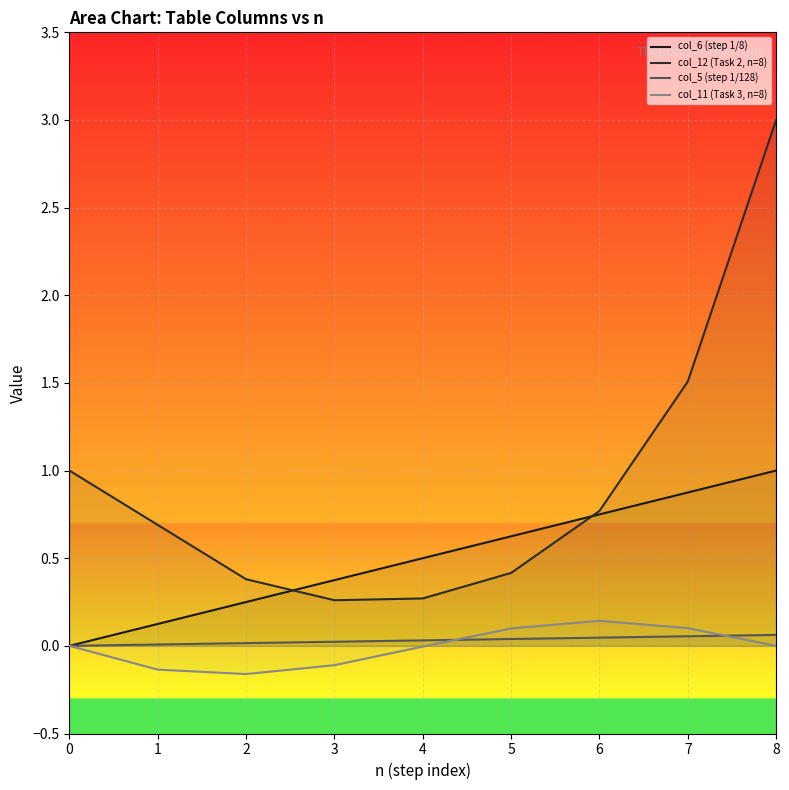

At how many categories does at least one series exceed 0?

9